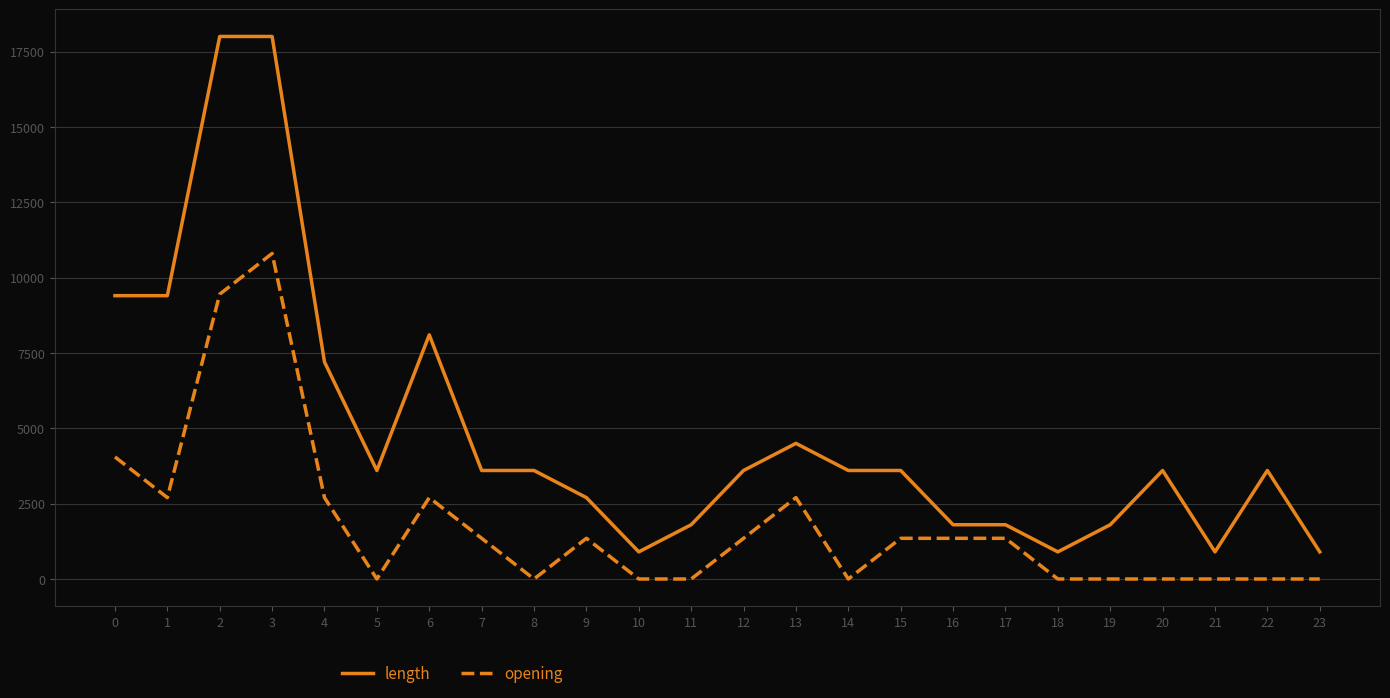

At which category is the sum across all series the highest?

3